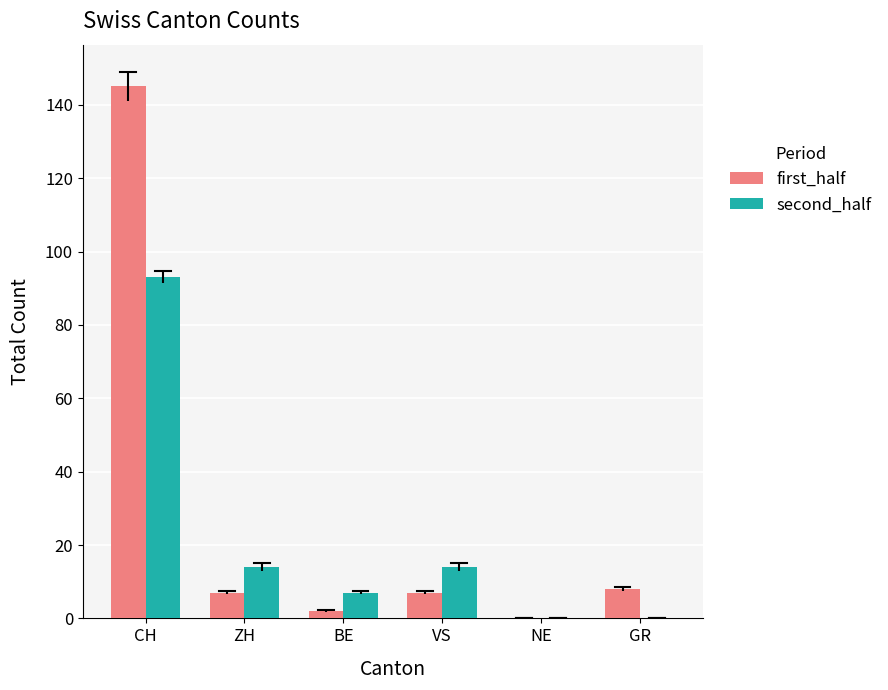

Reading left to right, list all the values displayed in this chart.

first_half: 145	7	2	7	0	8
second_half: 93	14	7	14	0	0